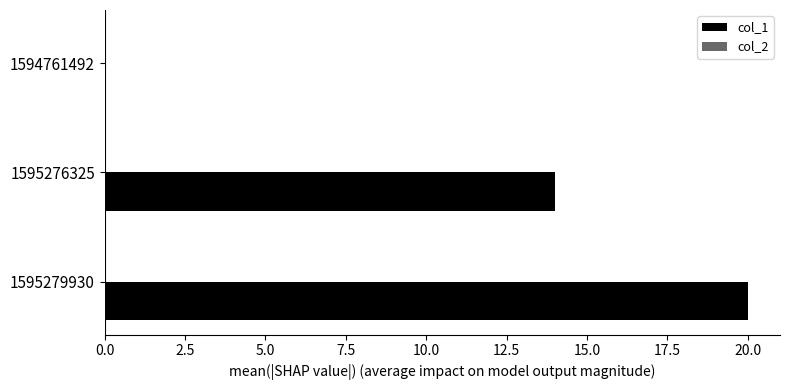

What is the sum of all values?

34